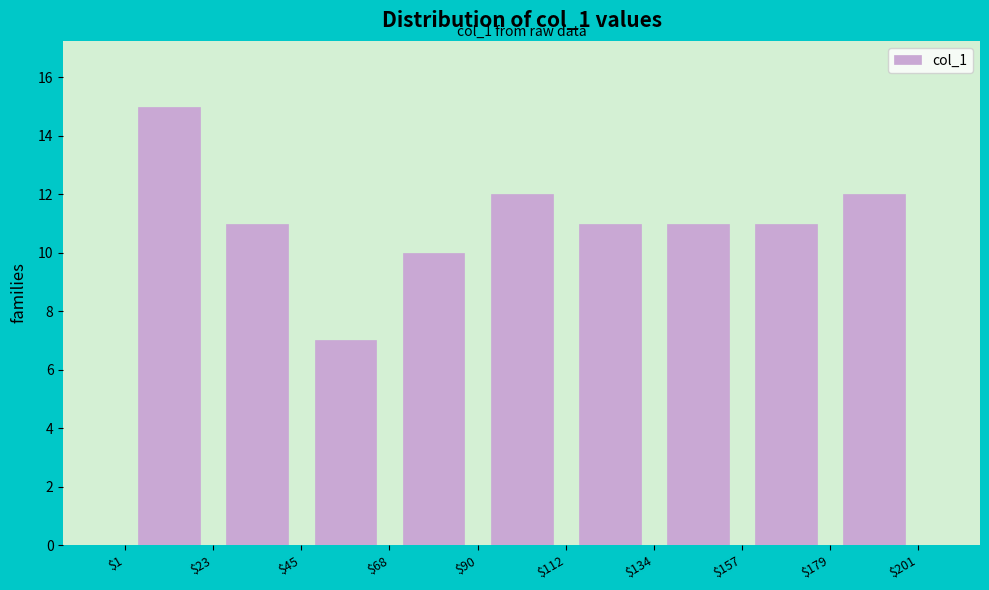

Over which range of the x-axis is the bar tallest?

$1 to $23